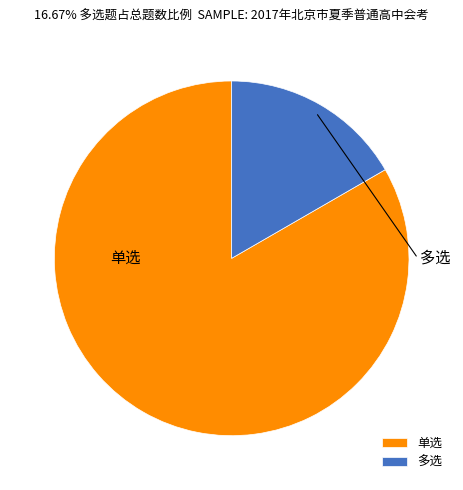

Rank the categories by value from lowest to highest.

多选, 单选